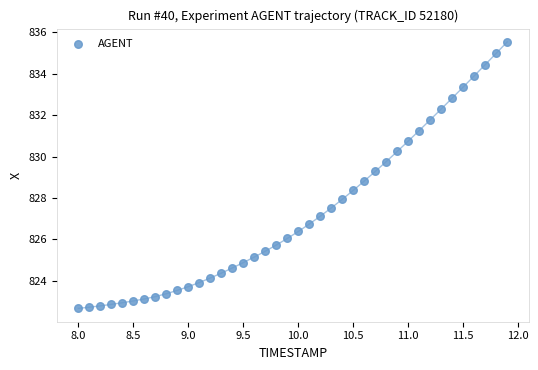

What is the range of Y values (max minus min)?

12.9